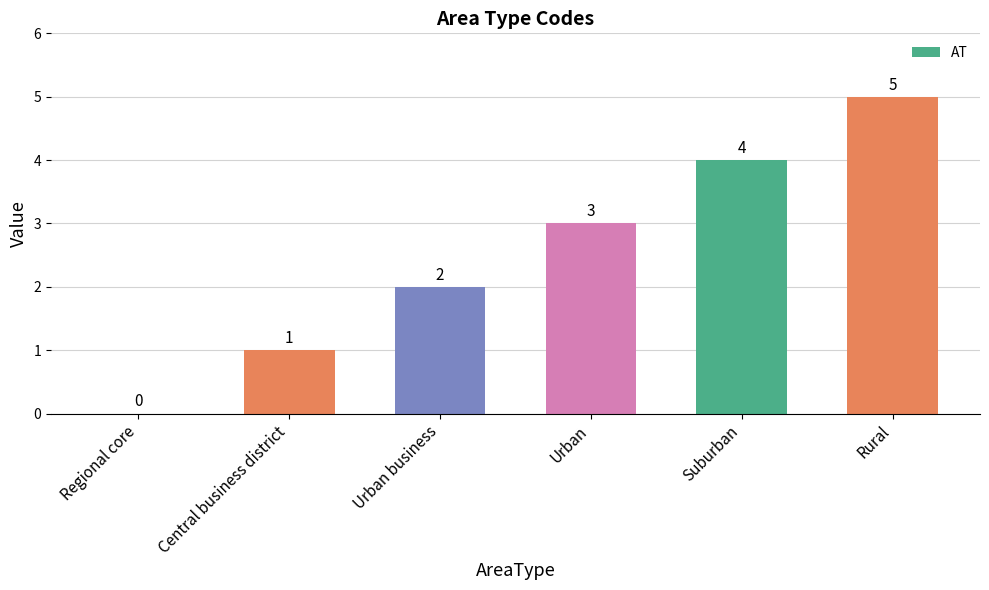

The chart shows a value of 0 at Regional core. True or false?

True